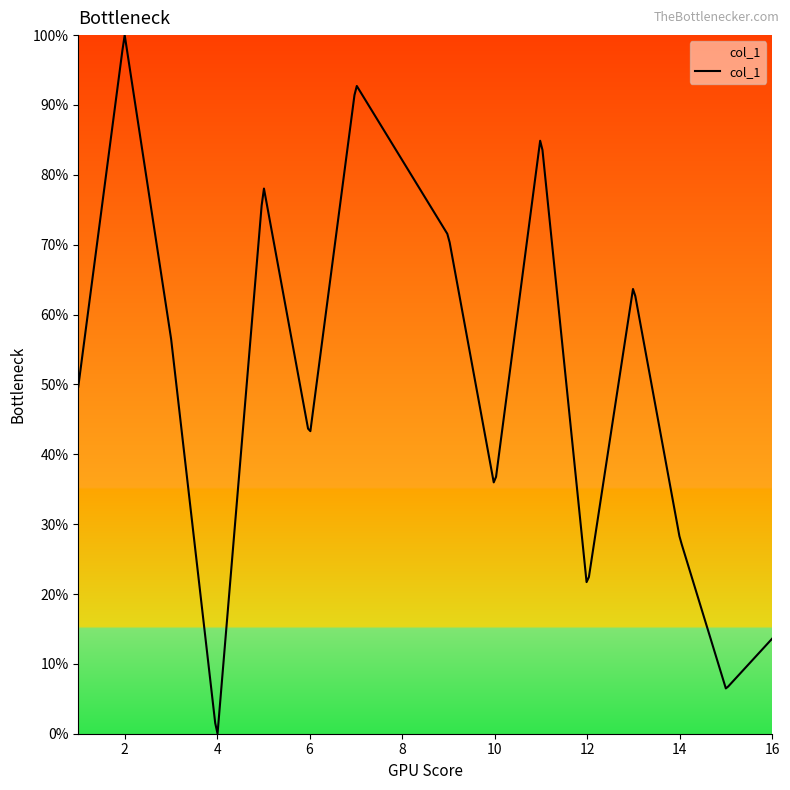

Is this an area chart (filled region under the line)?

Yes